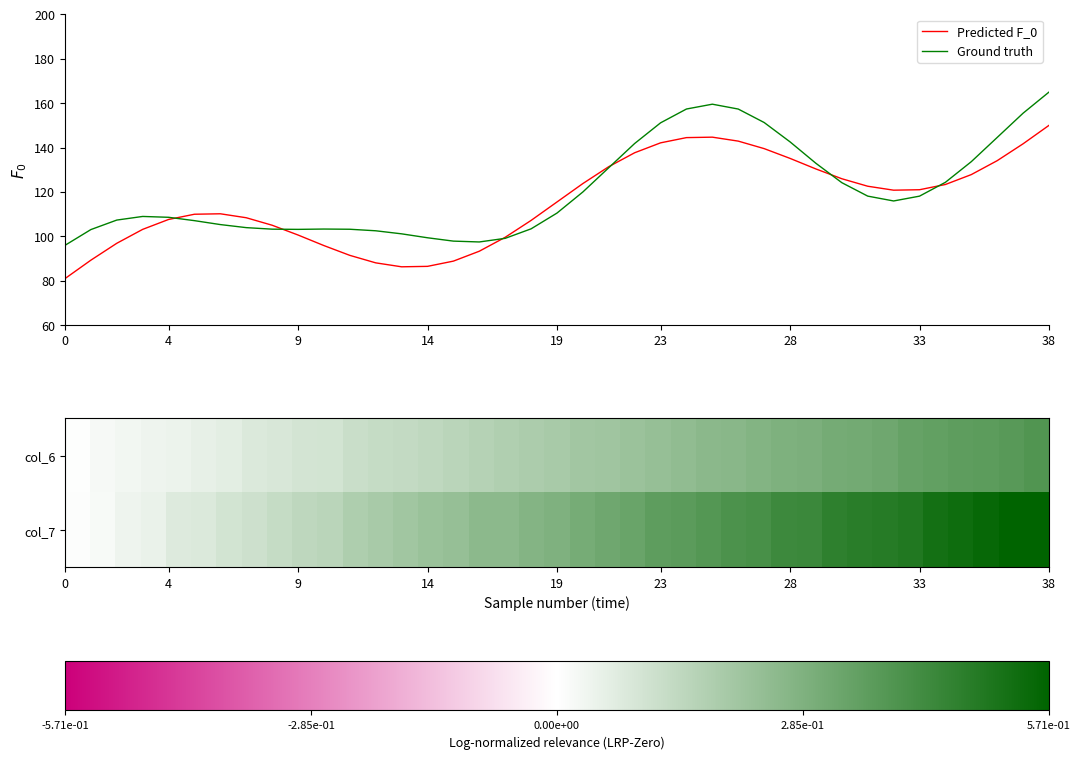

What is the difference between the second highest and minimum values in the Ground truth series?

63.6